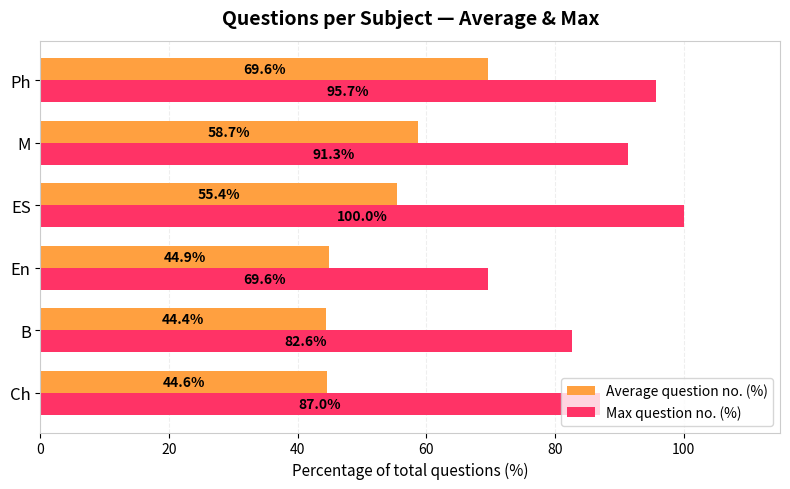

What is the difference between the Max question no. (%) values at B and ES?

17.4